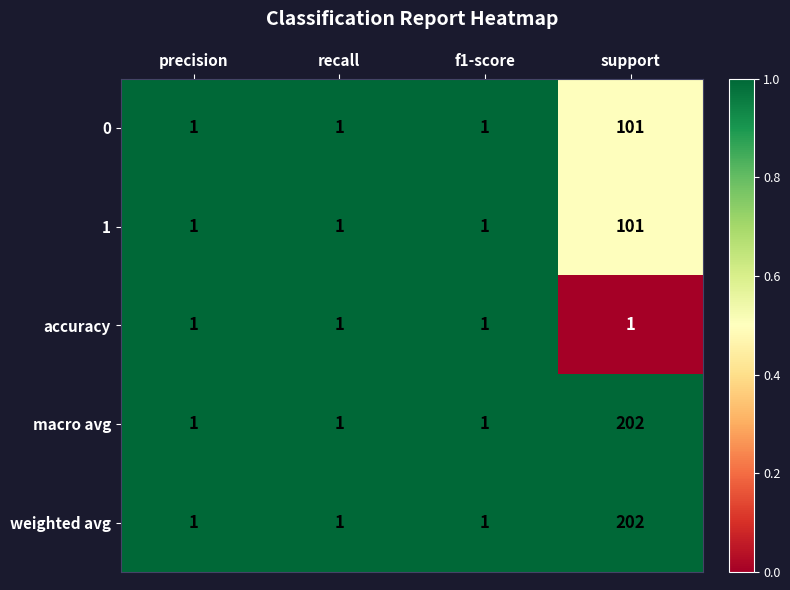

How many macro avg values are between 1 and 202?

4